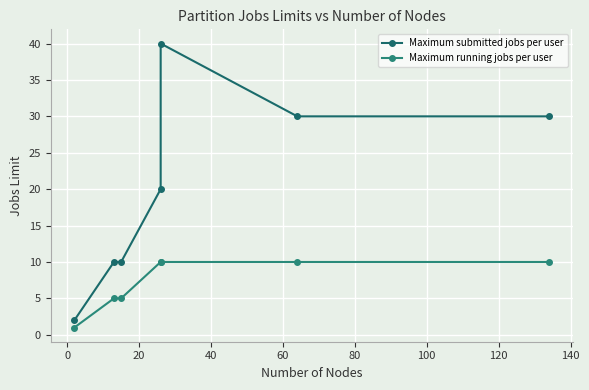

At how many categories does at least one series exceed 4?

6